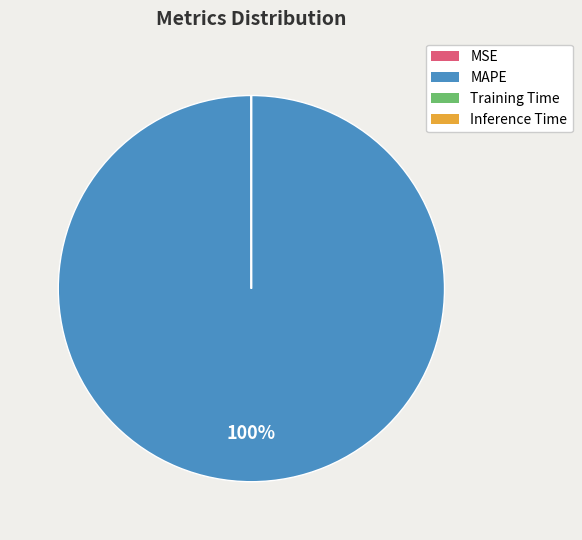

Which category has the biggest portion of the pie?

MAPE